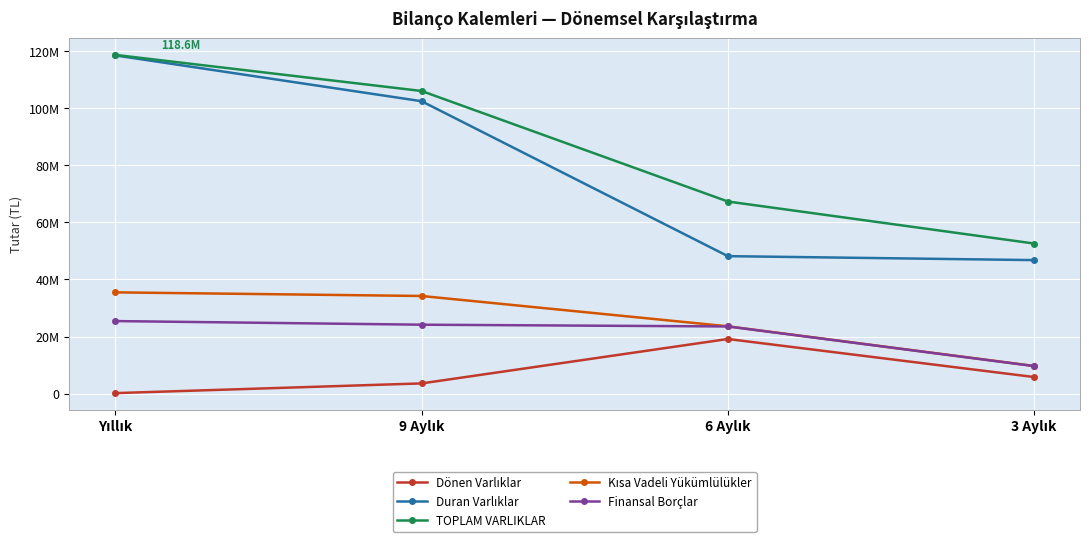

Reading left to right, extract all data points from this chart.

Dönen Varlıklar: Yıllık=177443	9 Aylık=3581839	6 Aylık=19134318	3 Aylık=5811546
Duran Varlıklar: Yıllık=118457794	9 Aylık=102413822	6 Aylık=48152988	3 Aylık=46762248
TOPLAM VARLIKLAR: Yıllık=118635237	9 Aylık=105995661	6 Aylık=67287306	3 Aylık=52573794
Kısa Vadeli Yükümlülükler: Yıllık=35470326	9 Aylık=34200816	6 Aylık=23578365	3 Aylık=9687716
Finansal Borçlar: Yıllık=25413531	9 Aylık=24143815	6 Aylık=23527844	3 Aylık=9646102